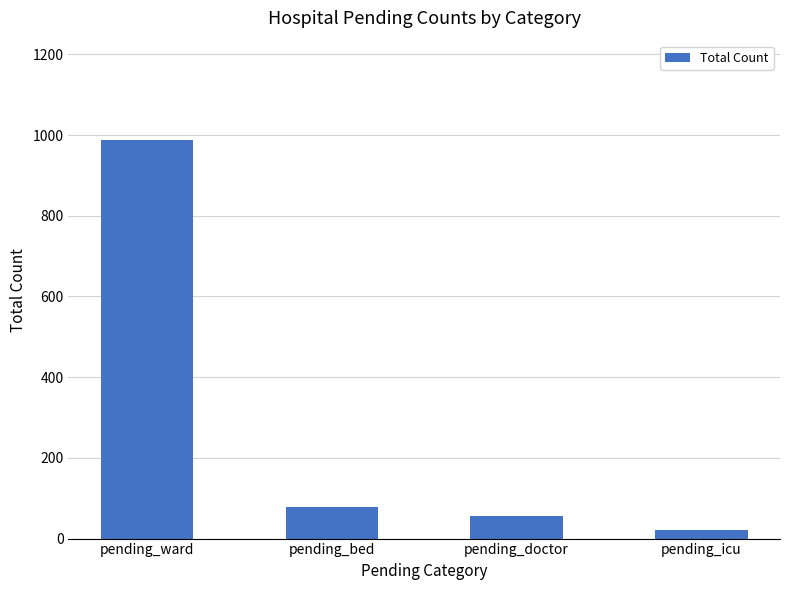

What position from the right is pending_ward?

4